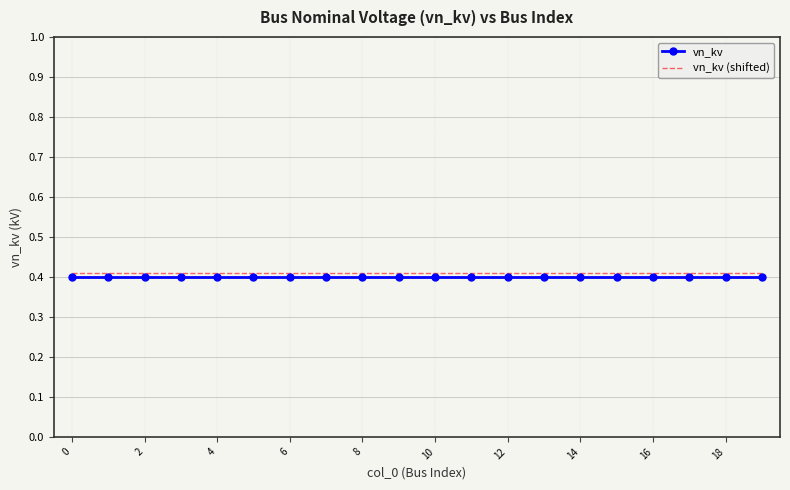

True or false: vn_kv (shifted) and vn_kv cross at least once.

False